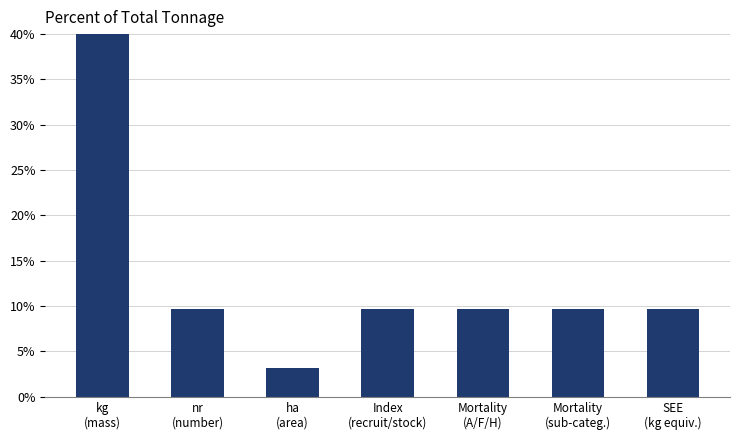

What is the label of the 3rd bar from the right?

Mortality
(A/F/H)